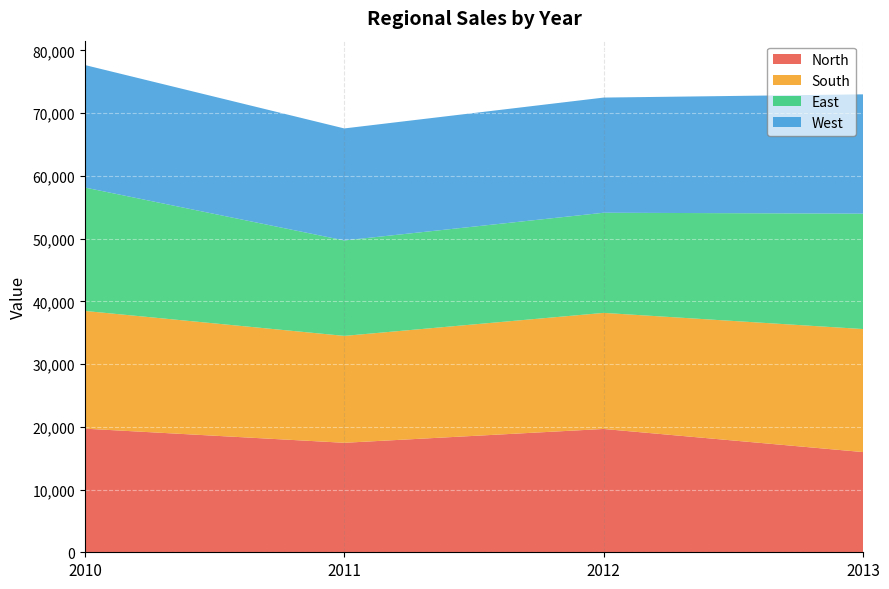

Reading right to left, list all the values displayed in this chart.

North: 2013=15975	2012=19659	2011=17454	2010=19707
South: 2013=19610	2012=18502	2011=17041	2010=18766
East: 2013=18393	2012=15965	2011=15215	2010=19668
West: 2013=19020	2012=18358	2011=17854	2010=19530